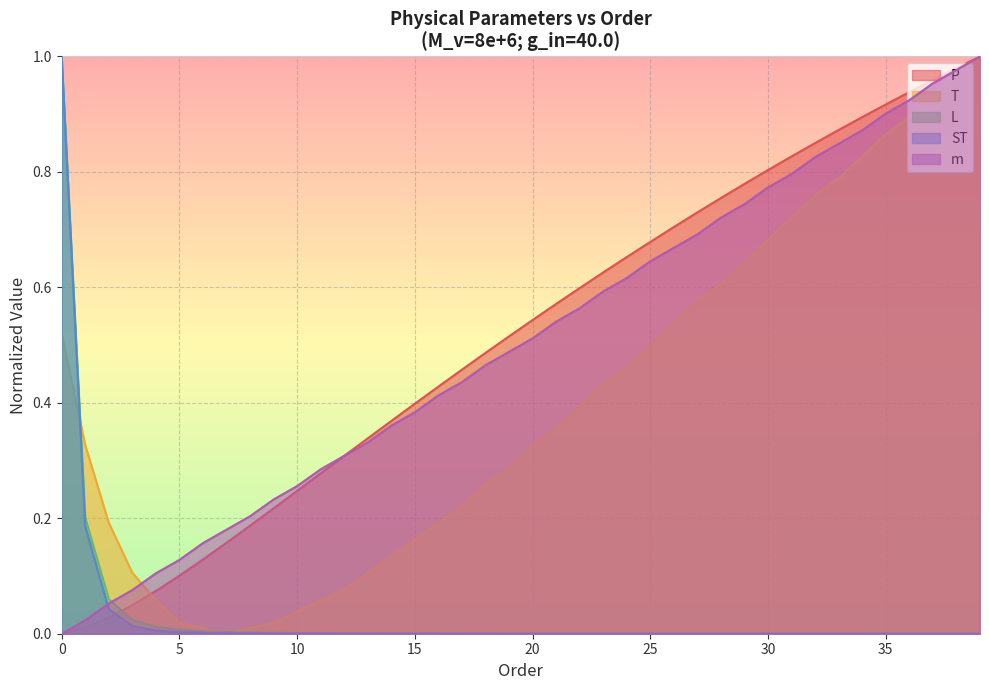

Is it true that ST equals 0.0 at 36?

True